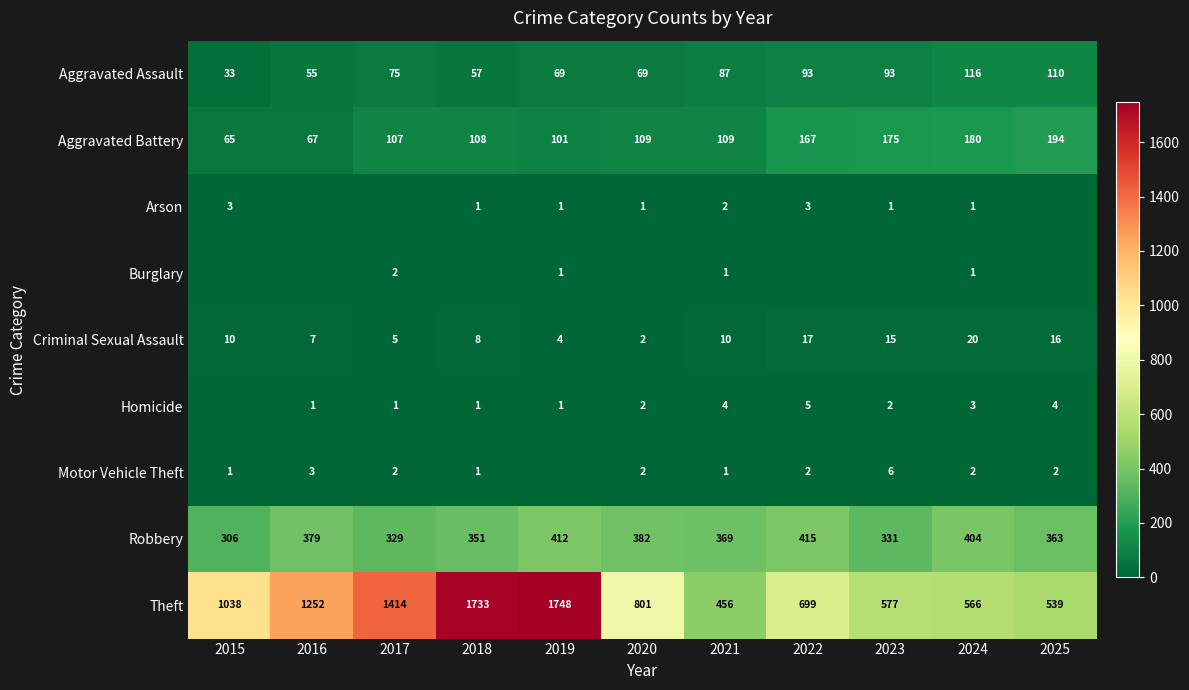

Which label corresponds to the largest value in the chart?

2019